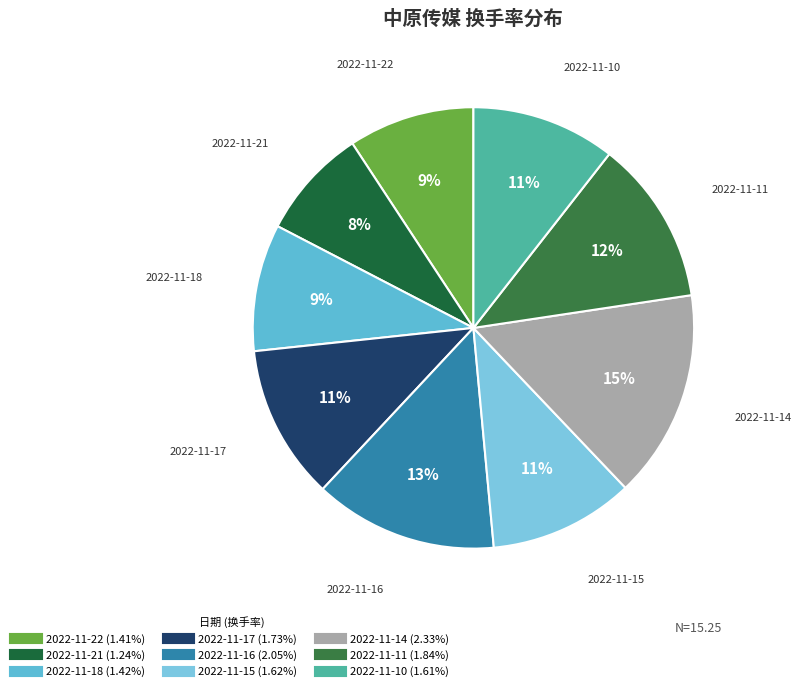

Which category has the biggest portion of the pie?

2022-11-14